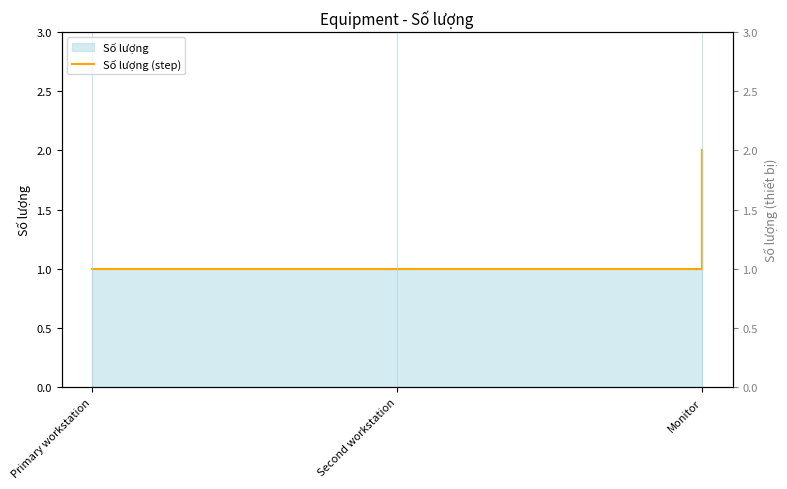

Which has a higher value, Second workstation or Primary workstation?

Second workstation